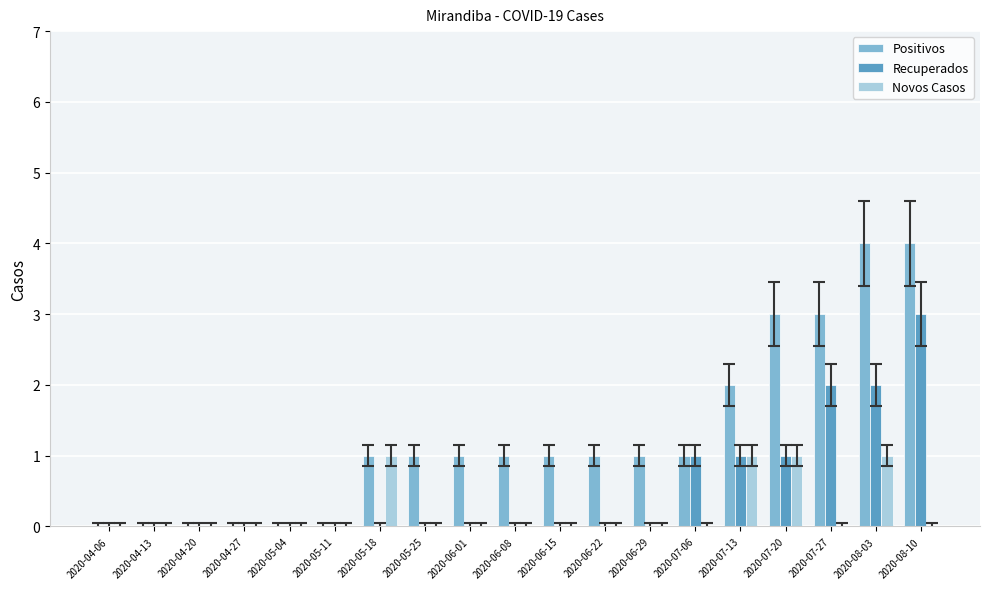

Which series changed the most between 2020-04-13 and 2020-08-10?

Positivos